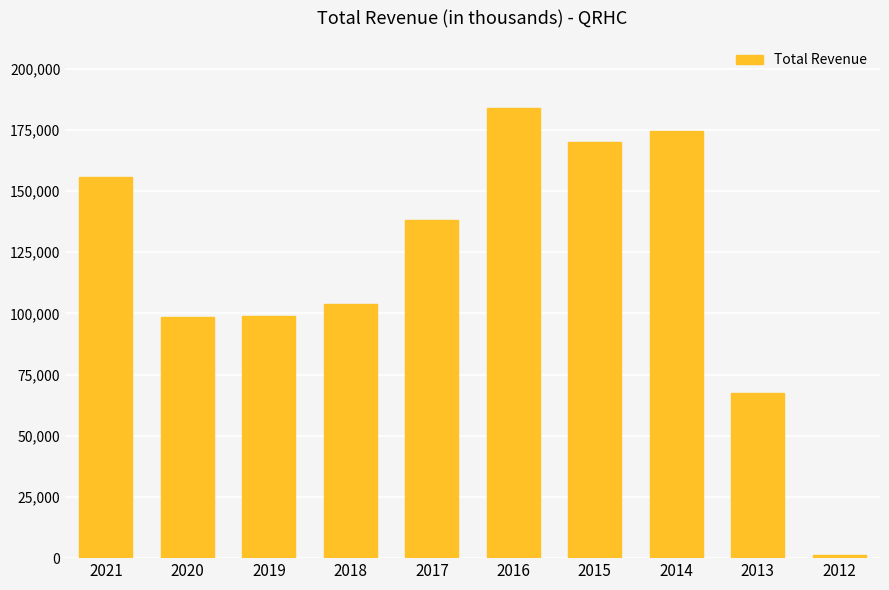

What is the greatest value displayed?

183800